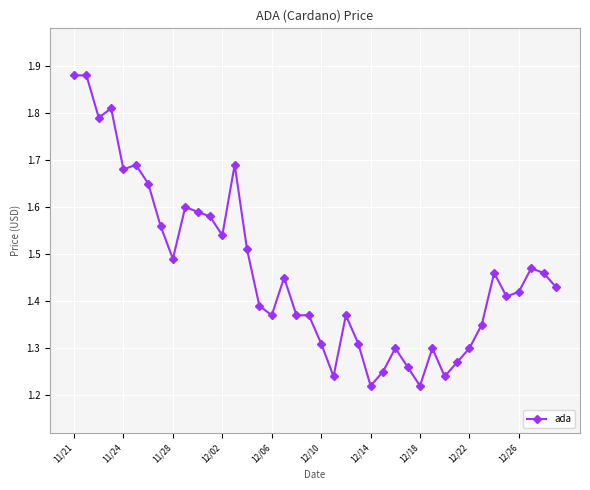

How many categories are shown in the chart?

40